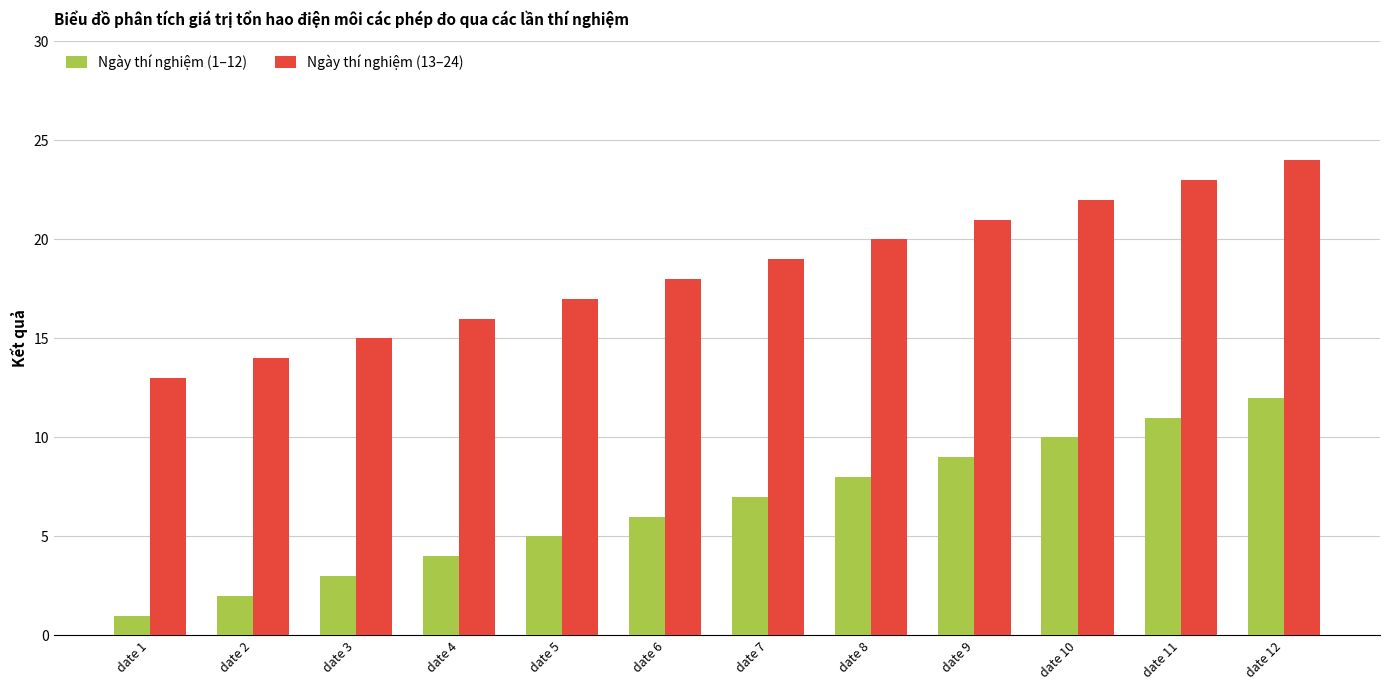

Which category has the lowest value across all series?

date 1